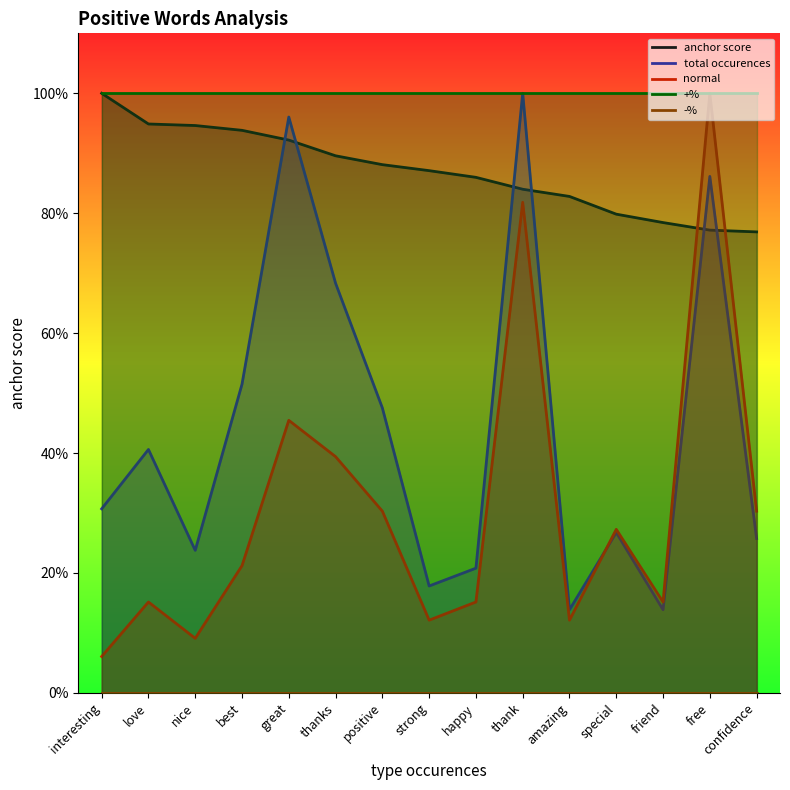

True or false: total occurences and -% cross at least once.

False